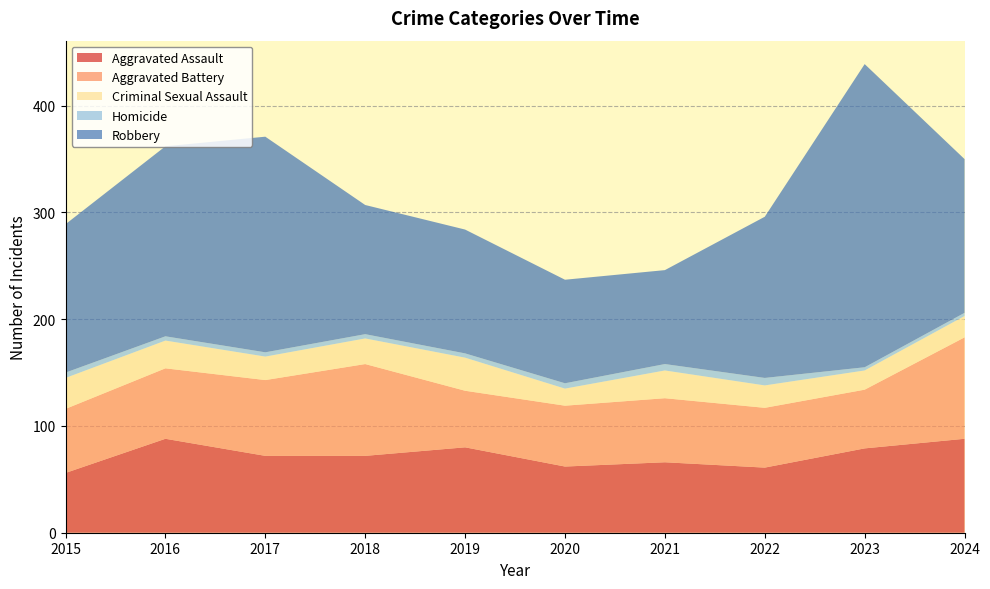

Reading left to right, transcribe all the data shown in this chart.

Aggravated Assault: 56	88	72	72	80	62	66	61	79	88
Aggravated Battery: 60	66	71	86	53	57	60	56	55	95
Criminal Sexual Assault: 29	26	22	24	31	16	26	21	18	20
Homicide: 5	4	4	4	4	5	6	7	3	3
Robbery: 139	178	202	121	116	97	88	151	284	144